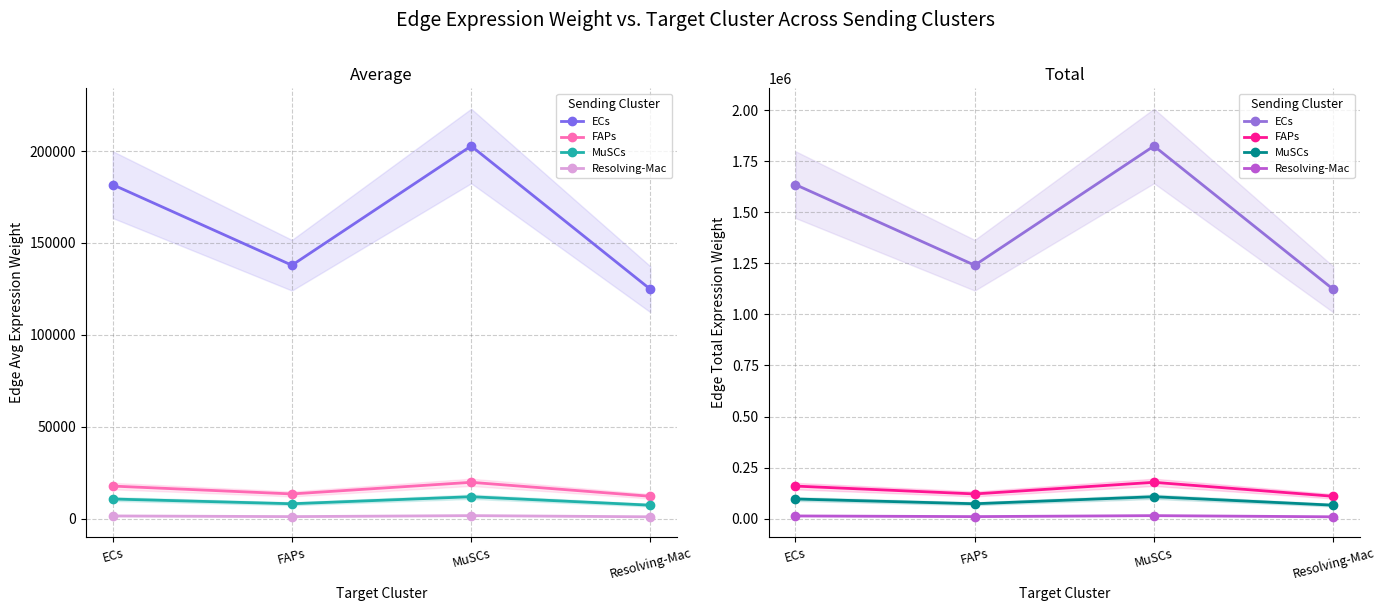

Which category has the highest value in the ECs series?

MuSCs